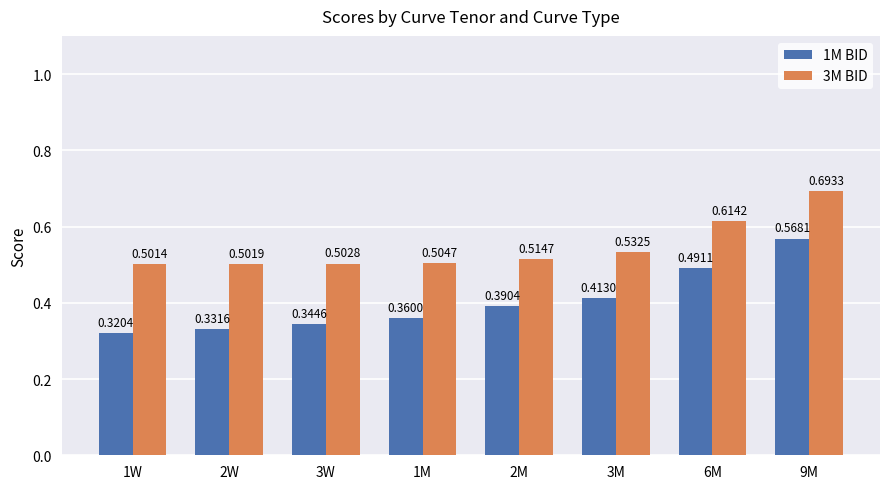

What is the sum of all 3M BID values?

4.4